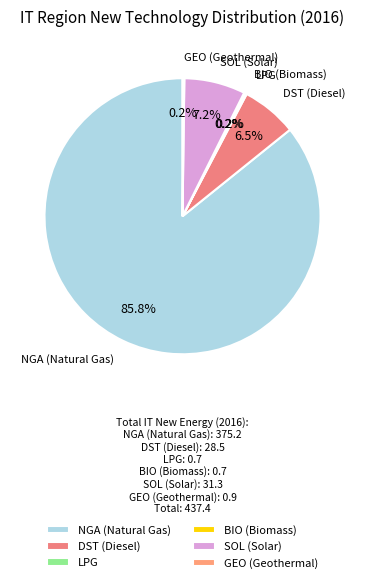

Which category accounts for the majority?

NGA (Natural Gas)